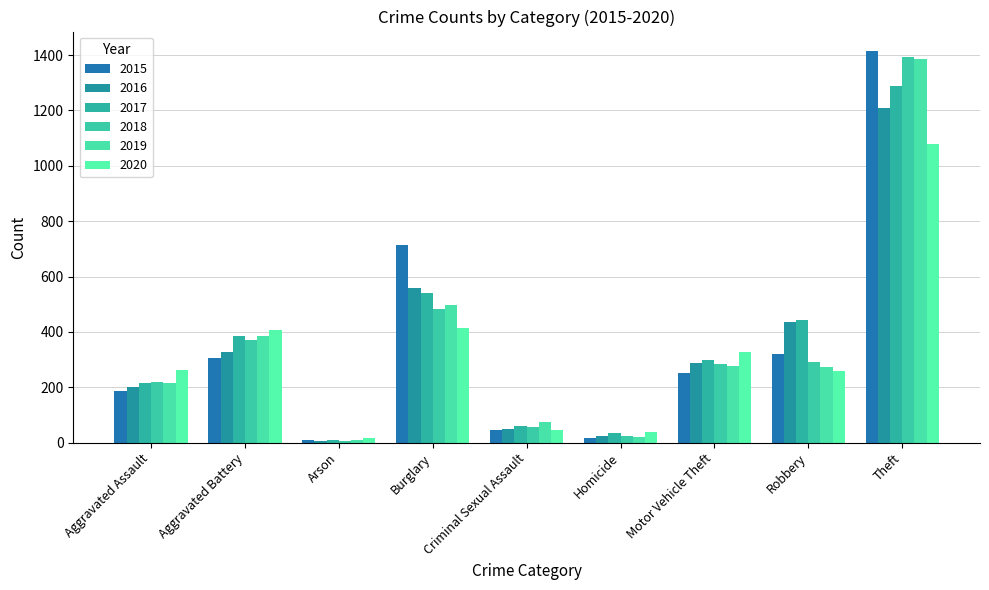

At how many categories does at least one series exceed 947?

1